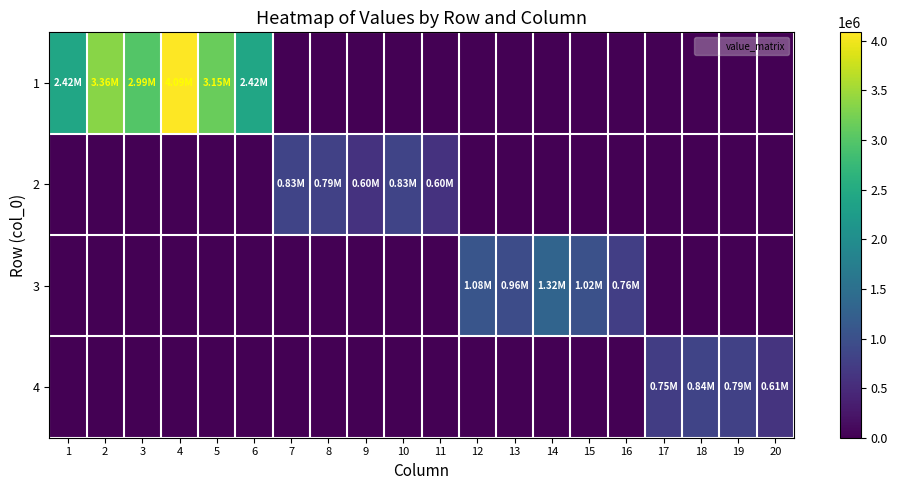

Reading left to right, list all the values displayed in this chart.

1: 1=2422342	2=3361214	3=2986643	4=4085710	5=3150351	6=2422342	7=0	8=0	9=0	10=0	11=0	12=0	13=0	14=0	15=0	16=0	17=0	18=0	19=0	20=0
2: 1=0	2=0	3=0	4=0	5=0	6=0	7=834664	8=785107	9=601525	10=834664	11=601525	12=0	13=0	14=0	15=0	16=0	17=0	18=0	19=0	20=0
3: 1=0	2=0	3=0	4=0	5=0	6=0	7=0	8=0	9=0	10=0	11=0	12=1084704	13=956122	14=1318076	15=1020295	16=764403	17=0	18=0	19=0	20=0
4: 1=0	2=0	3=0	4=0	5=0	6=0	7=0	8=0	9=0	10=0	11=0	12=0	13=0	14=0	15=0	16=0	17=747715	18=842676	19=793886	20=608255